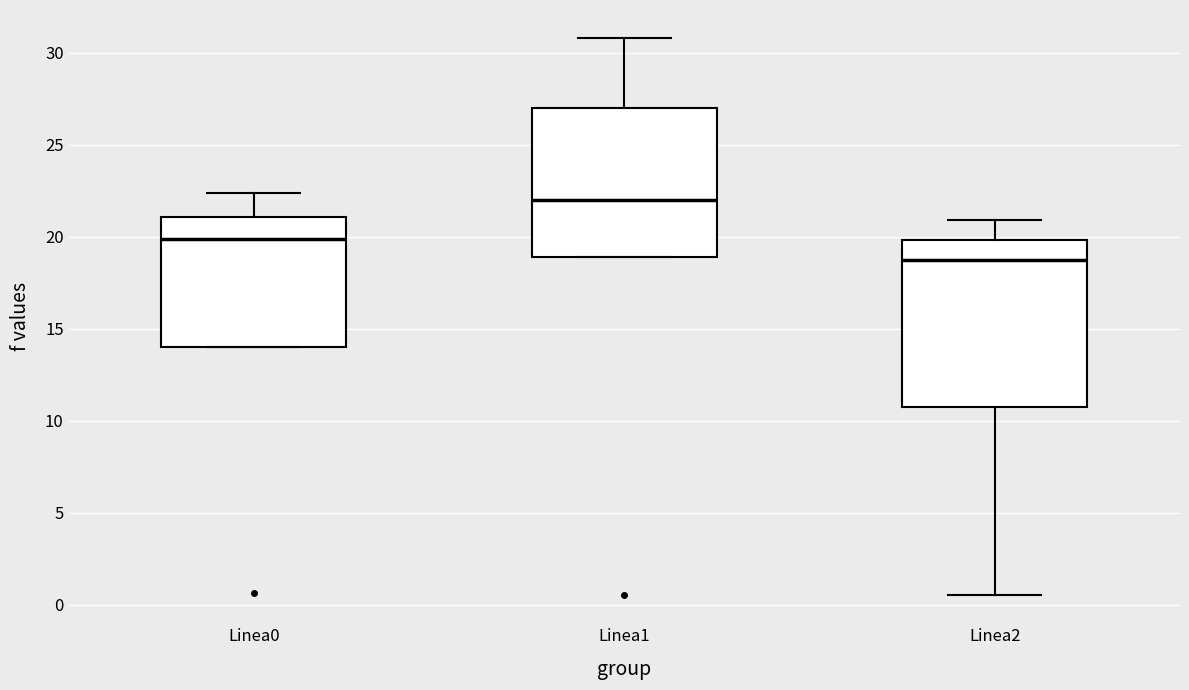

Reading left to right, read every box against the y-axis: the position of its median line, the range the box covers, and the ends of its whiskers. The values are not printed on the chart, so give them approximately, as read against the axis.

Linea0: median 20.0, box 14.0 to 21.0, whiskers 14.0 to 22.5
Linea1: median 22.0, box 19.0 to 27.0, whiskers 19.0 to 31.0
Linea2: median 18.5, box 10.5 to 20.0, whiskers 0.5 to 21.0